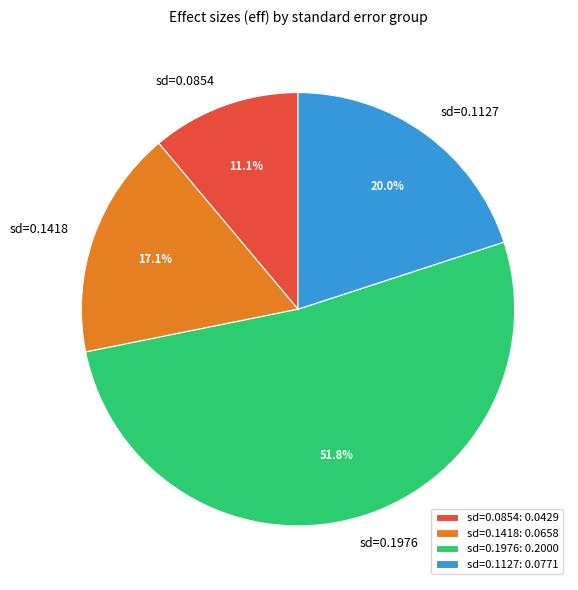

Is there a majority slice in this chart?

Yes